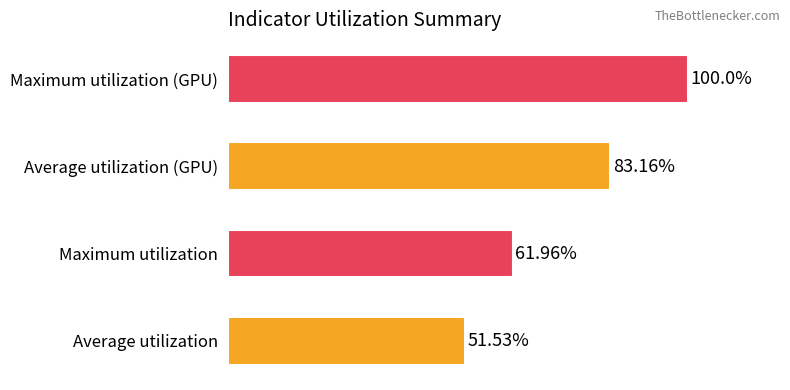

List the labels in order of value, smallest first.

Average utilization, Maximum utilization, Average utilization (GPU), Maximum utilization (GPU)